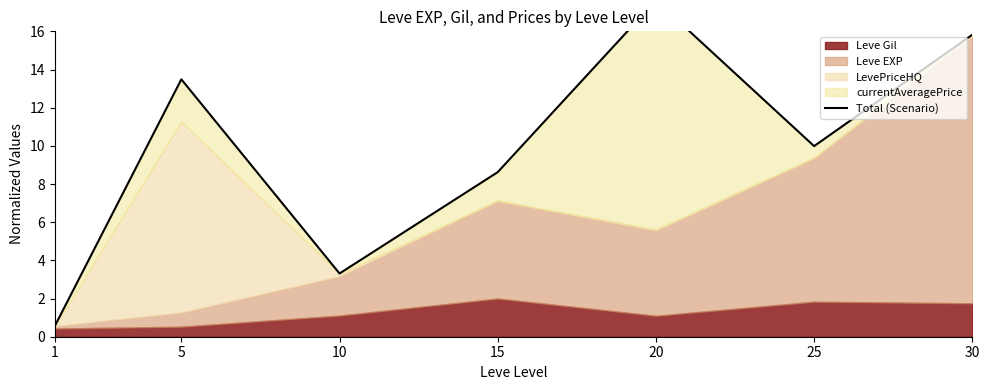

The value at 20 is 25.7. True or false?

False